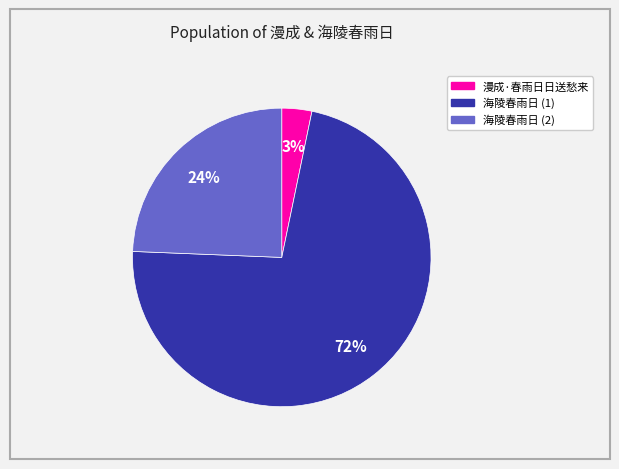

To the nearest percent, what is the average slice percentage?

33%